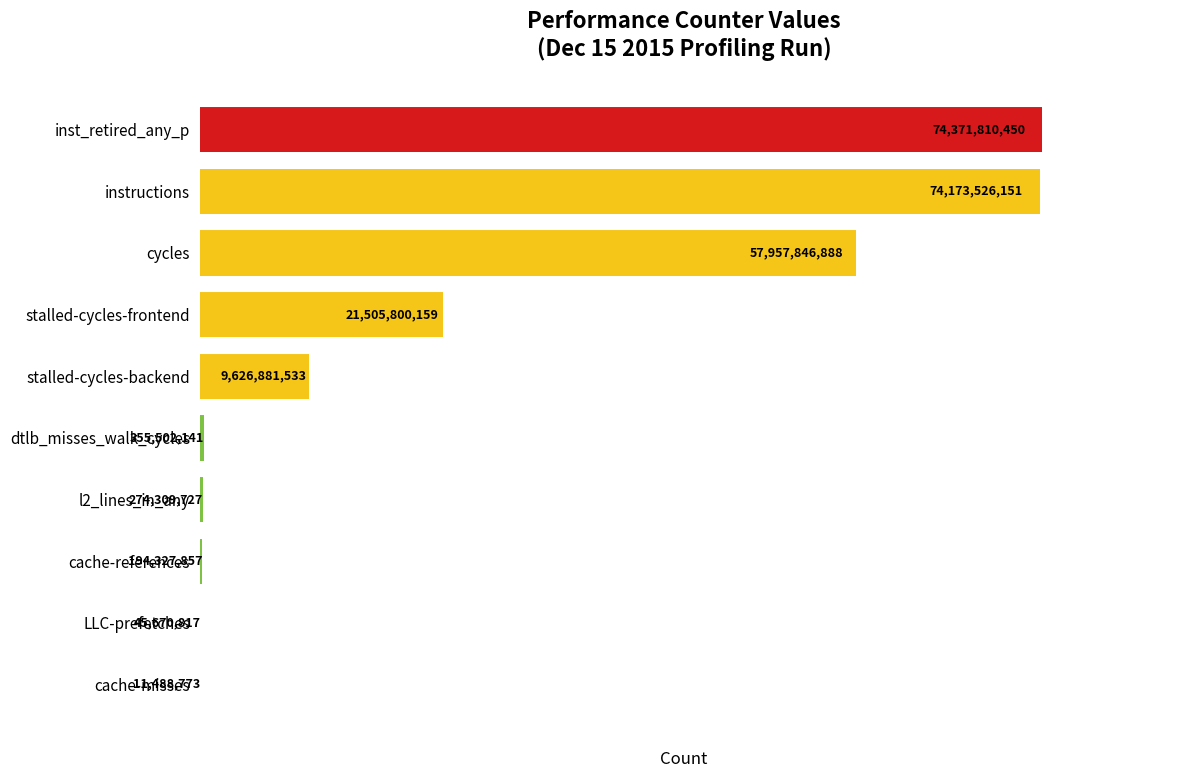

How many data points does each series have?

10